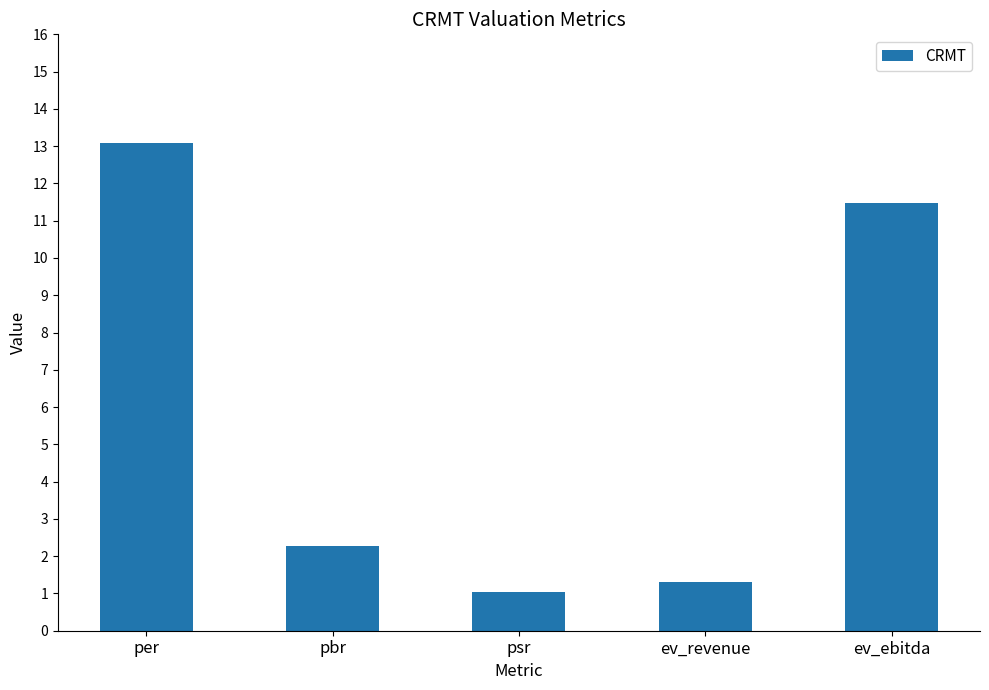

List the labels in order of value, largest first.

per, ev_ebitda, pbr, ev_revenue, psr